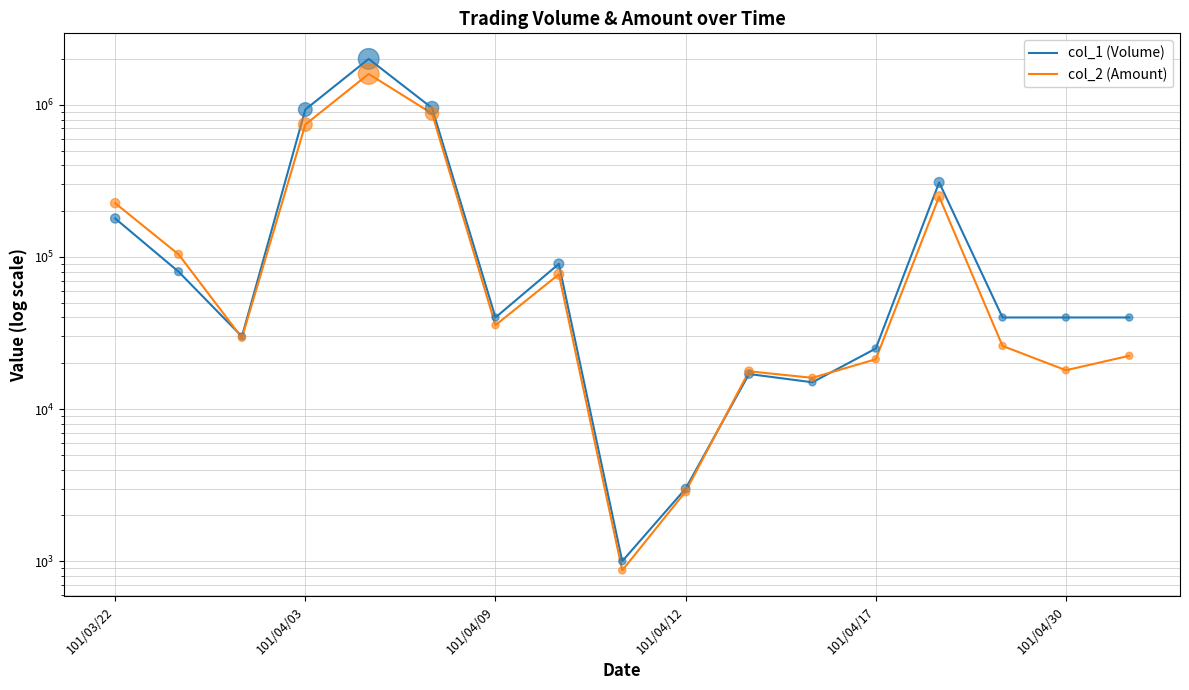

Which series reaches the minimum Y coordinate?

col_2 (Amount)